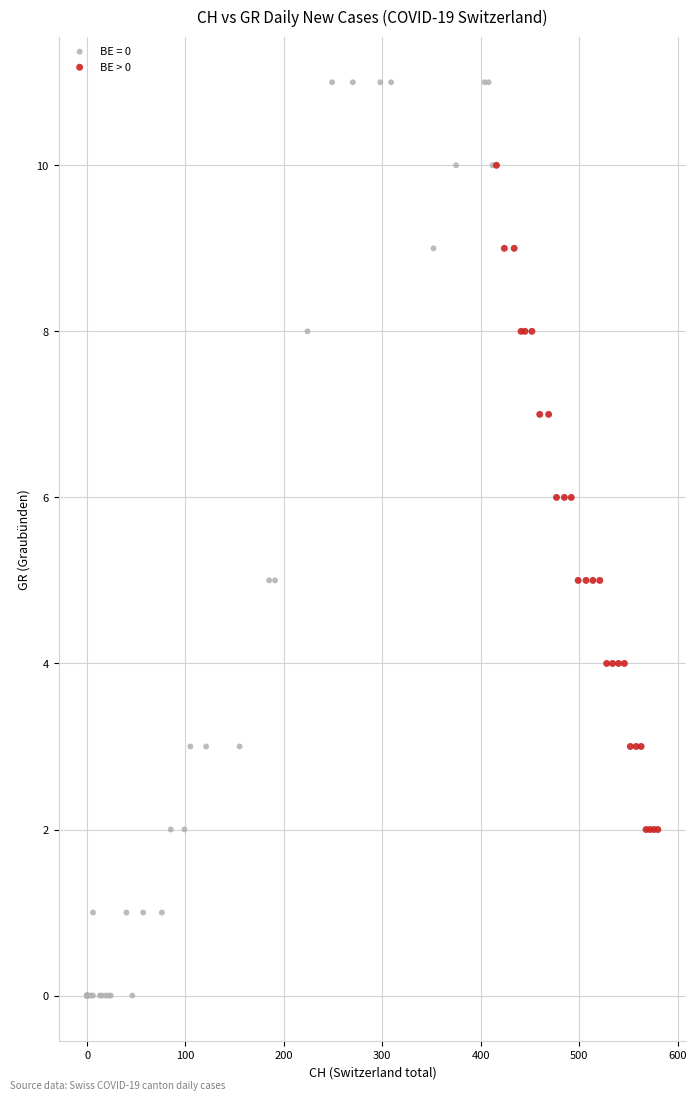

Which series contains the lowest Y value?

BE = 0